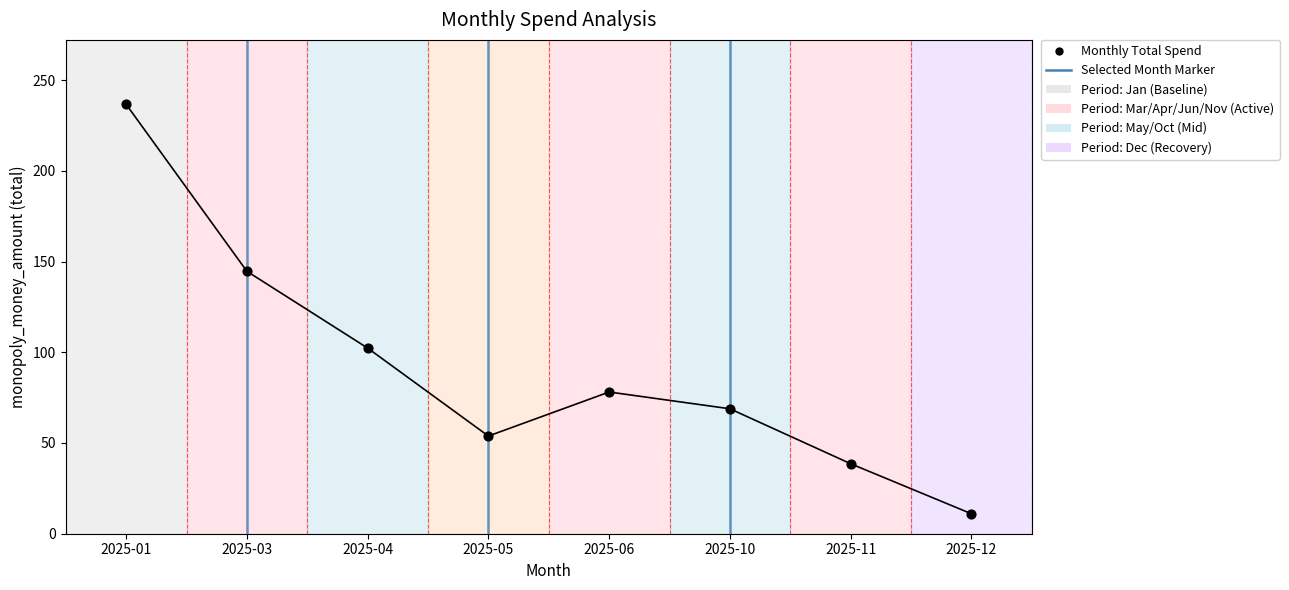

What is the range of Y values (max minus min)?

225.6